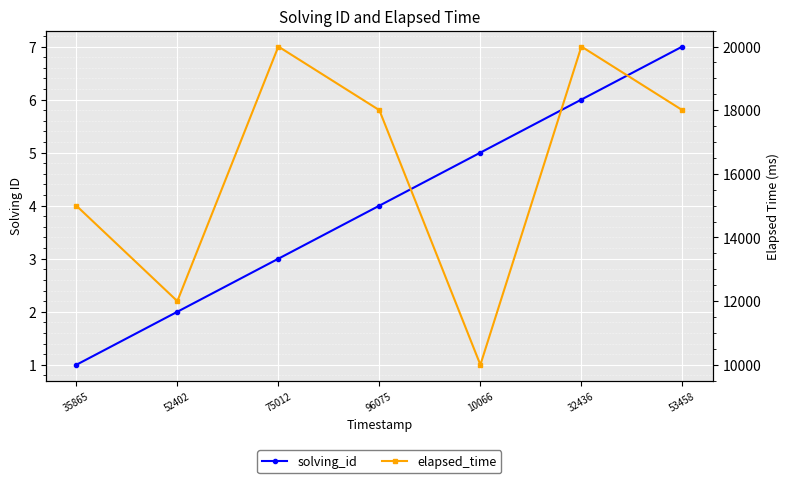

At which category does elapsed_time reach its first local valley?

52402